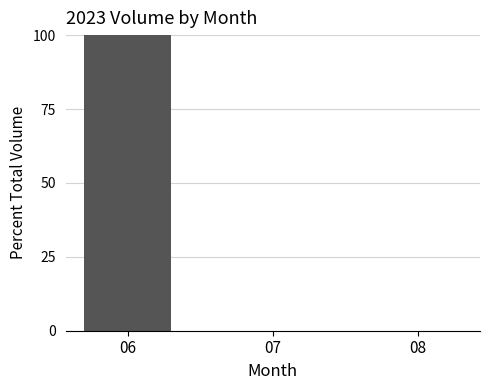

What is the greatest value displayed?

100